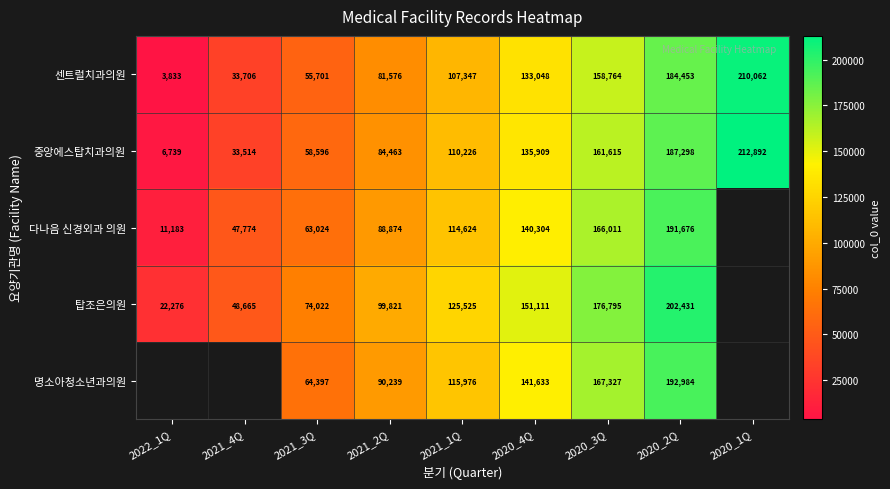

What is the smallest value displayed?

3833.0